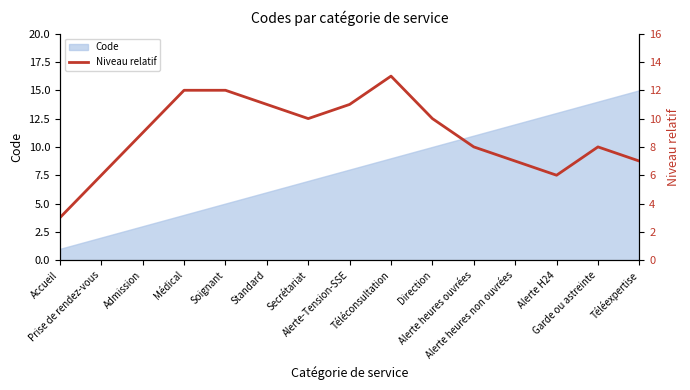

What value does the data have at Soignant, to the nearest 5?

10